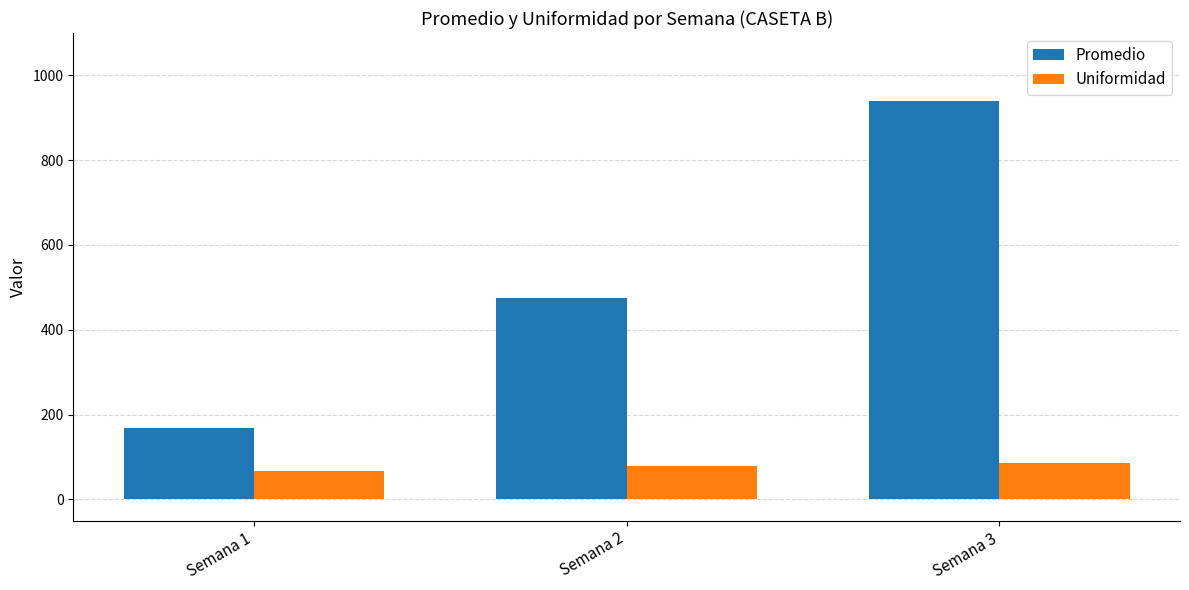

Reading left to right, list all the values displayed in this chart.

Promedio: Semana 1=167.3	Semana 2=474.5	Semana 3=939.3
Uniformidad: Semana 1=66.2	Semana 2=79.3	Semana 3=84.7